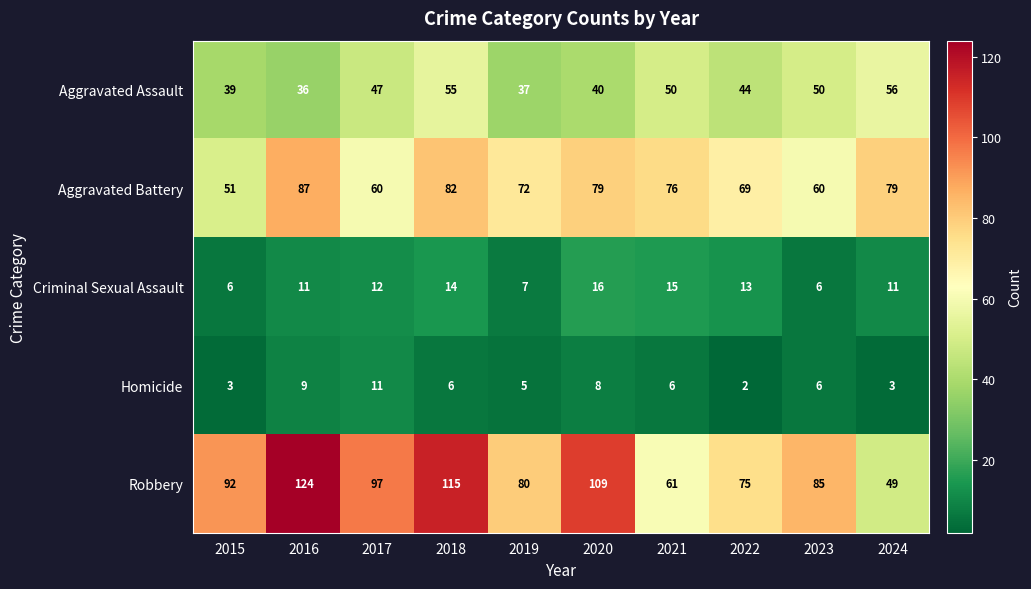

What is the difference between the Criminal Sexual Assault values at 2015 and 2018?

8